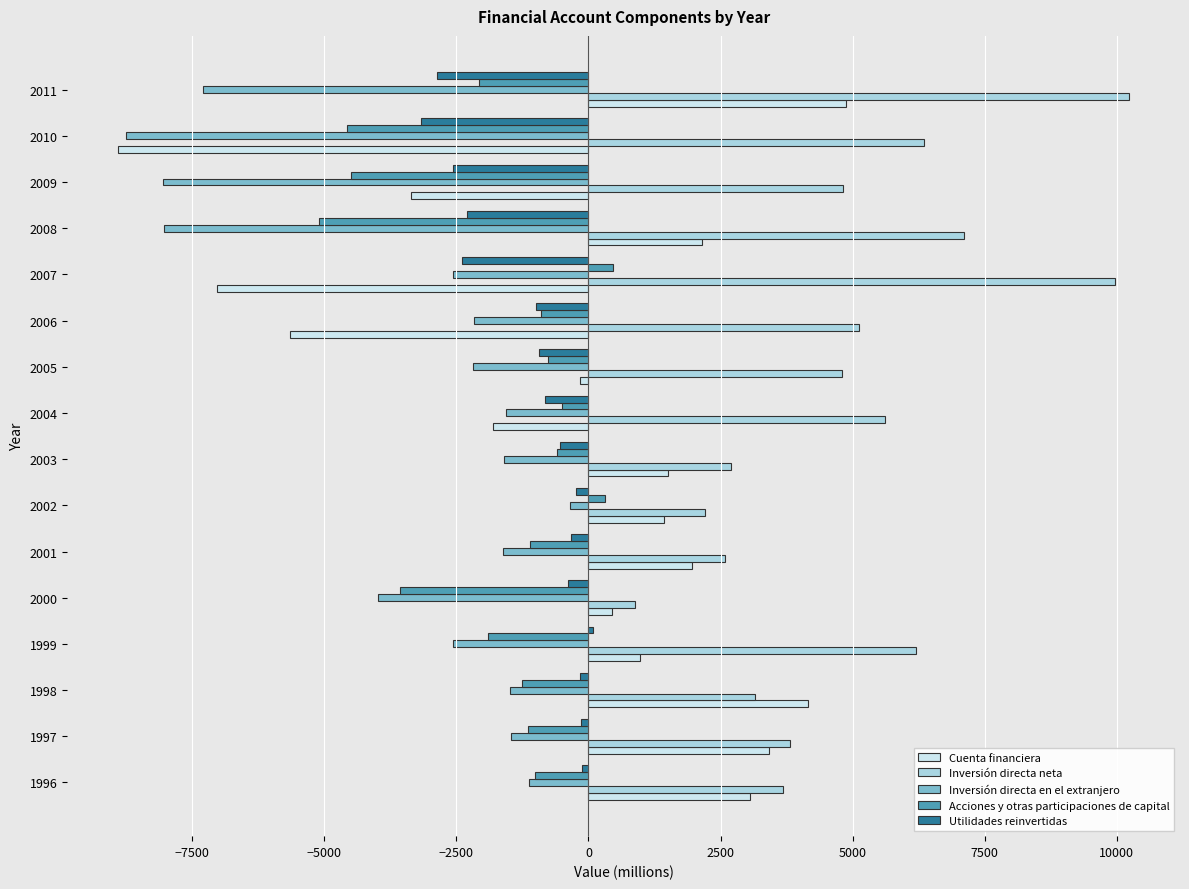

Is the value of Acciones y otras participaciones de capital at 2009 greater than the value of Utilidades reinvertidas at 2009?

No